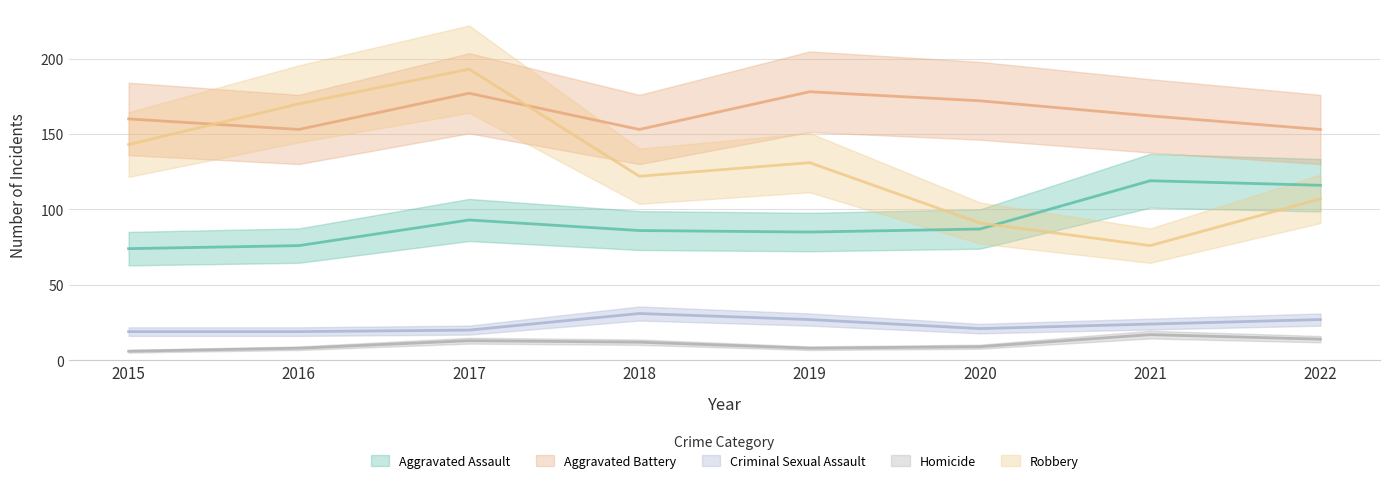

Which series has the largest range (max minus min)?

Robbery